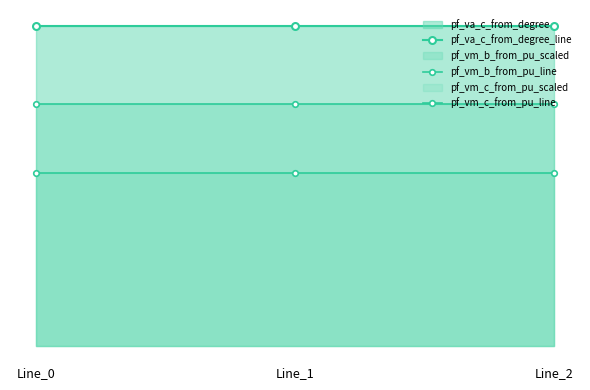

At Line_2, list the series in order from largest to smallest.

pf_va_c_from_degree_line, pf_vm_b_from_pu_line, pf_vm_c_from_pu_line